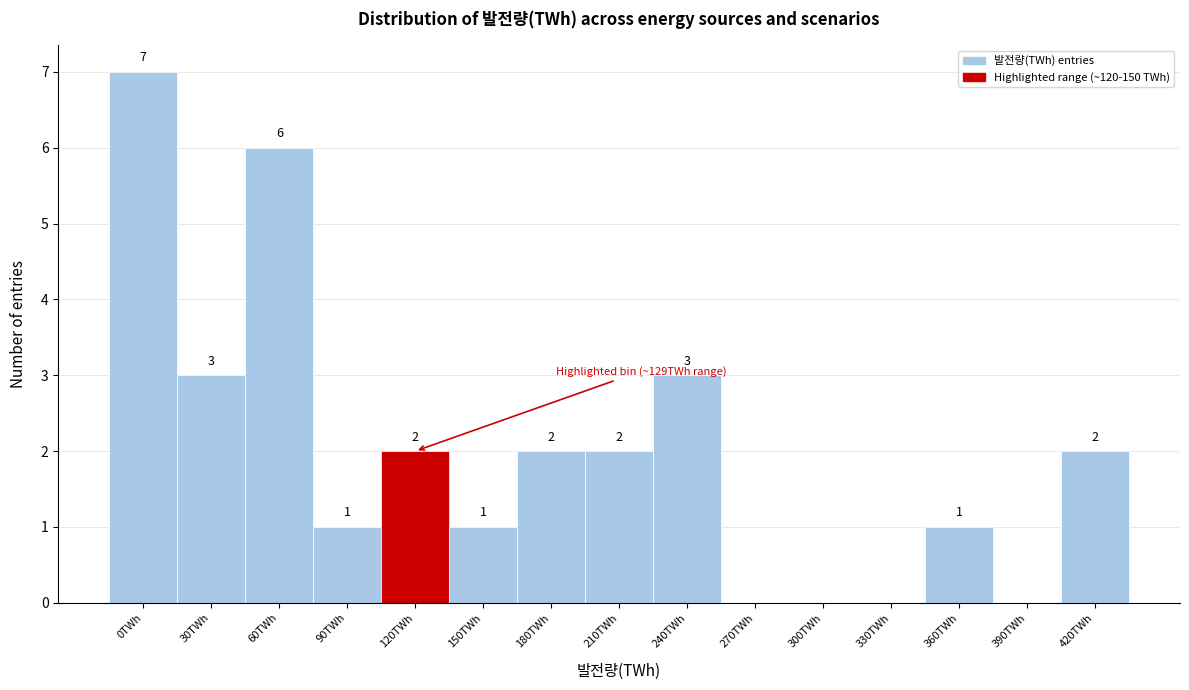

Reading left to right, extract all data points from this chart.

0TWh=7	30TWh=3	60TWh=6	90TWh=1	120TWh=2	150TWh=1	180TWh=2	210TWh=2	240TWh=3	270TWh=0	300TWh=0	330TWh=0	360TWh=1	390TWh=0	420TWh=2